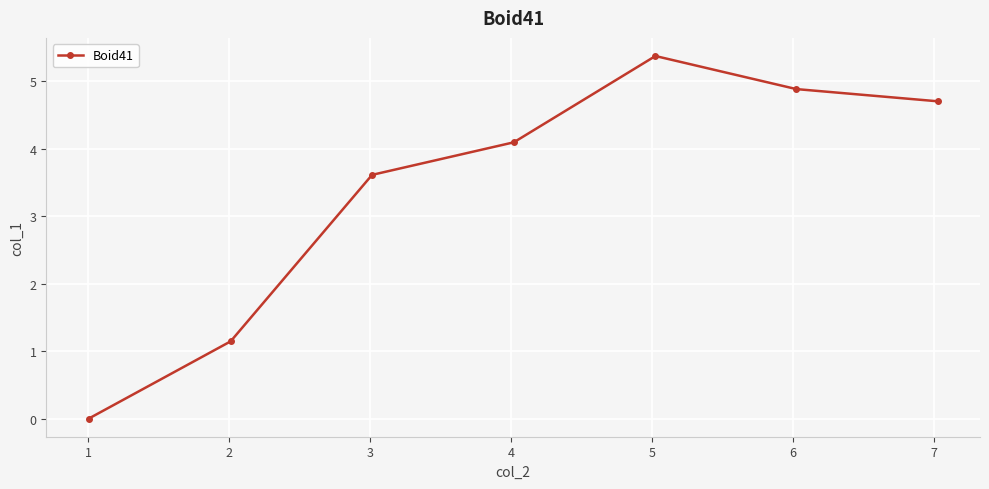

True or false: there are more than 0 points higher than both neighbors.

True